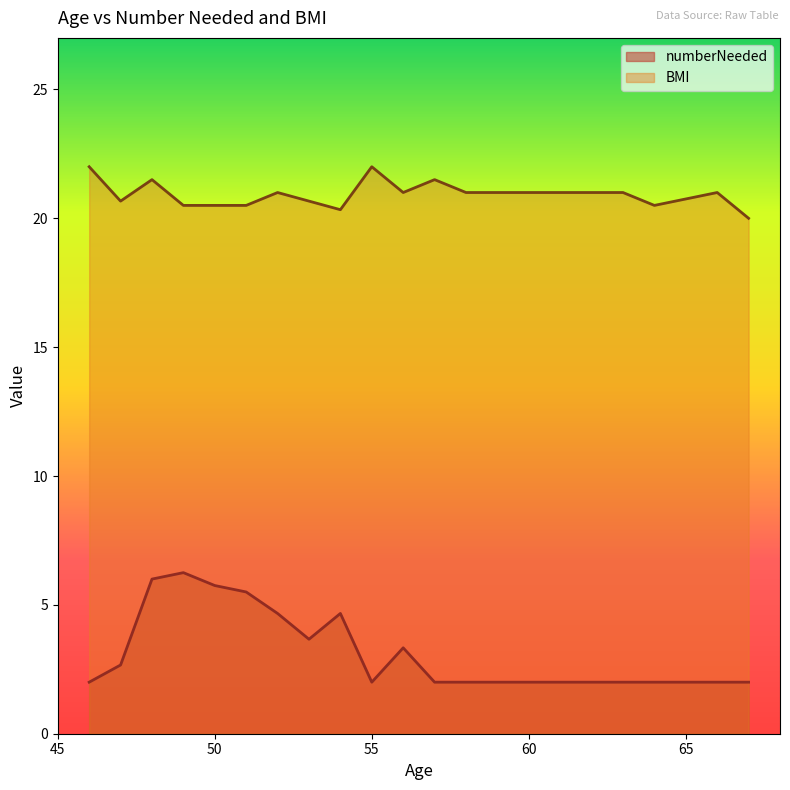

Does the chart display data point markers on the line(s)?

No